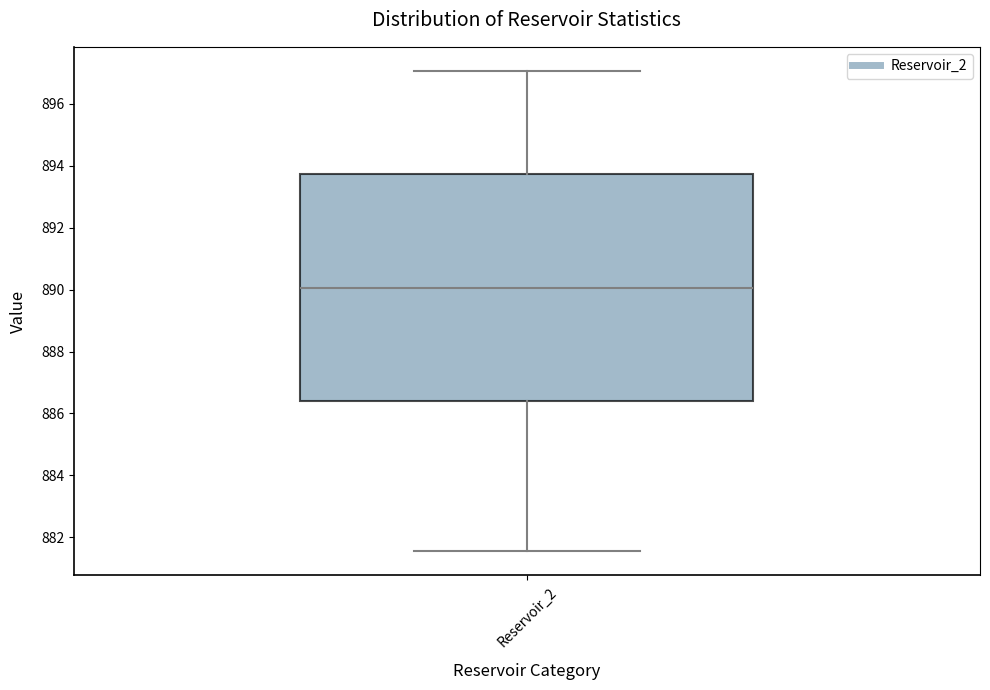

Read this box plot against the y-axis: the position of the median line, the range covered by the box, and the ends of both whiskers. The values are not printed on the chart, so give them approximately, as read against the axis.

median 890.0, box 886.4 to 893.8, whiskers 881.6 to 897.0